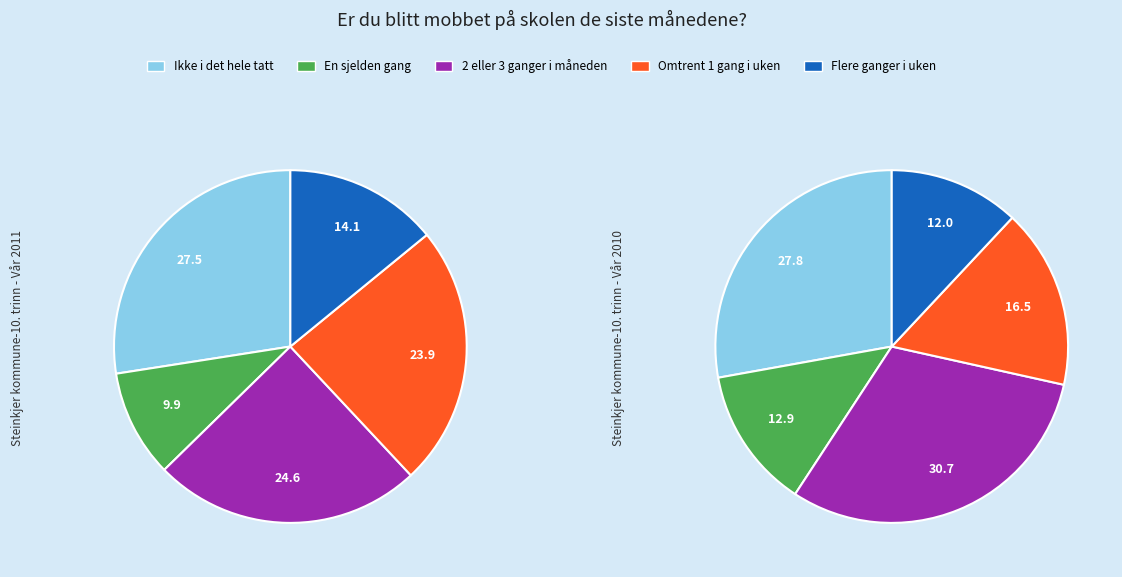

Between 1 and 2, which series saw the biggest shift?

2 eller 3 ganger i måneden